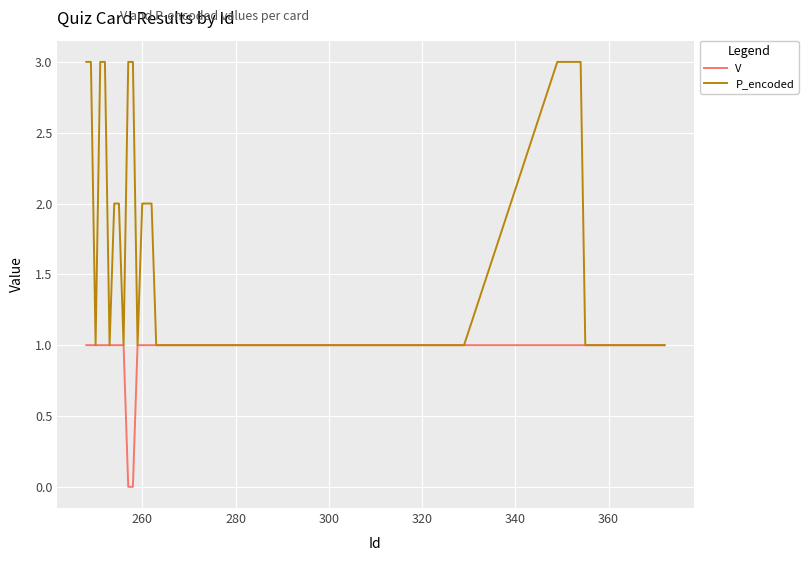

List the series in order of their peak value, highest first.

P_encoded, V